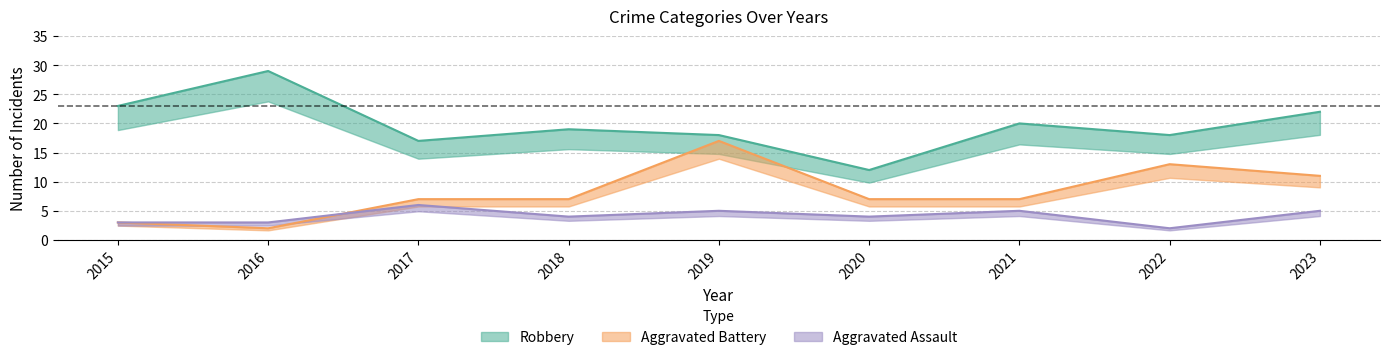

At which category does Aggravated Battery reach its first local valley?

2016